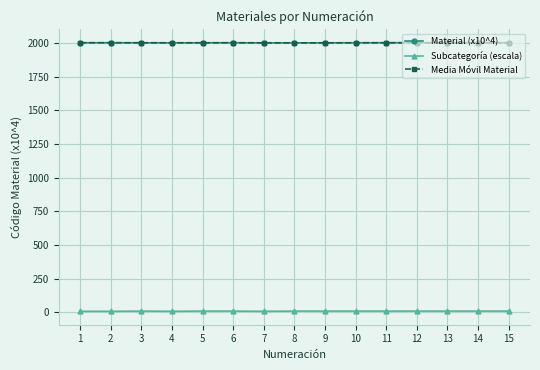

What is the difference between the highest and lowest values at 1?

1993.6